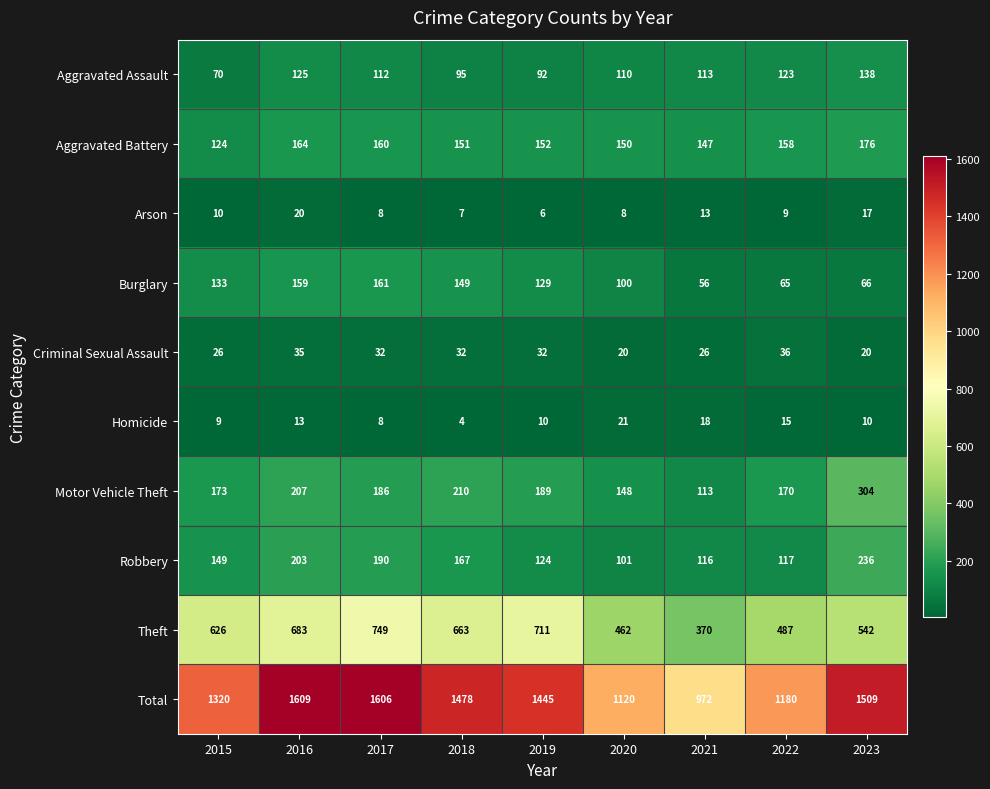

List the series in order of their peak value, lowest first.

Arson, Homicide, Criminal Sexual Assault, Aggravated Assault, Burglary, Aggravated Battery, Robbery, Motor Vehicle Theft, Theft, Total